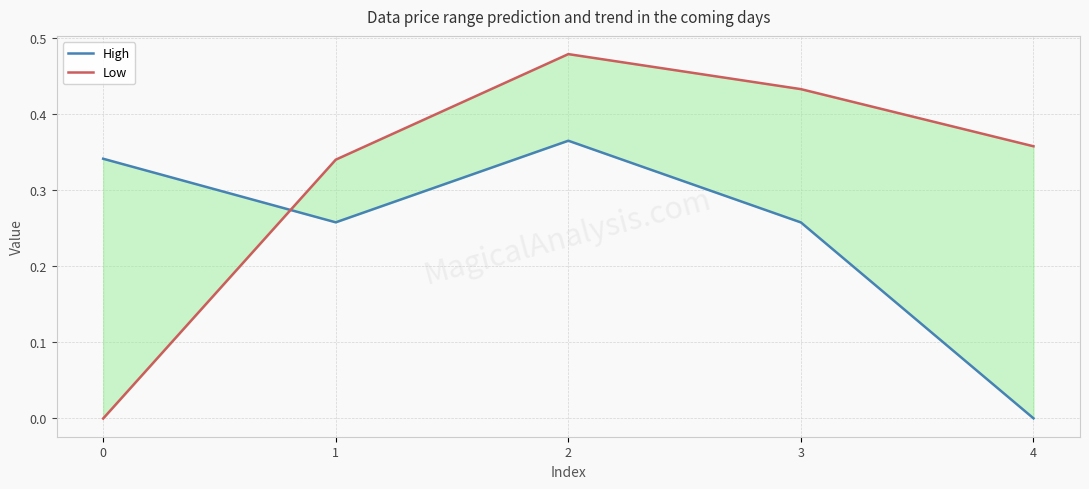

Reading left to right, transcribe all the data shown in this chart.

High: 0=0.3	1=0.3	2=0.4	3=0.3	4=-0.0
Low: 0=-0.0	1=0.3	2=0.5	3=0.4	4=0.4